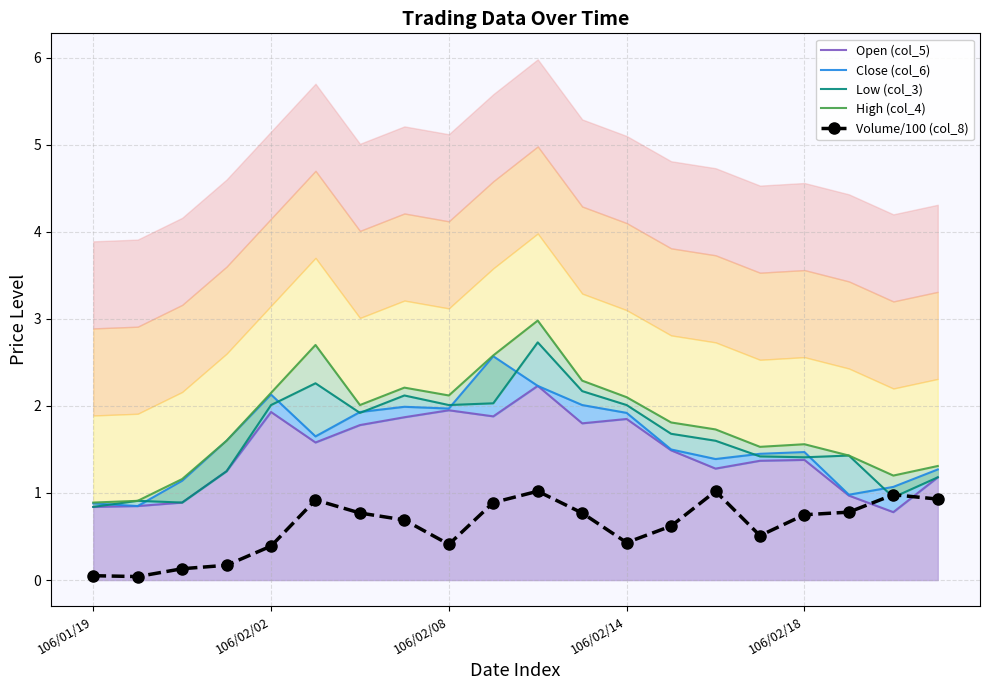

Is the value of Volume/100 (col_8) at 106/01/19 greater than the value of Open (col_5) at 106/01/19?

No